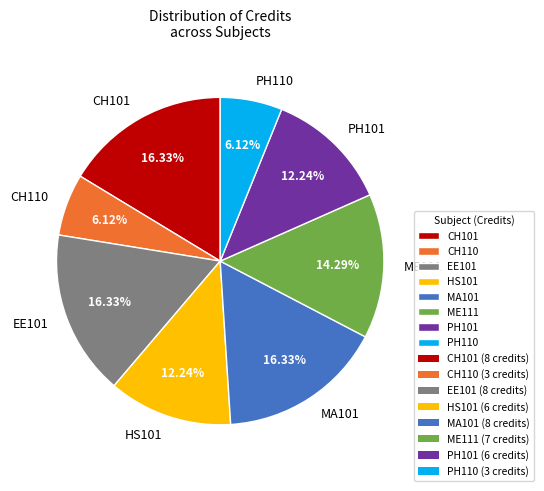

To the nearest percent, what is the difference between the ME111 and CH101 slice percentages?

2%